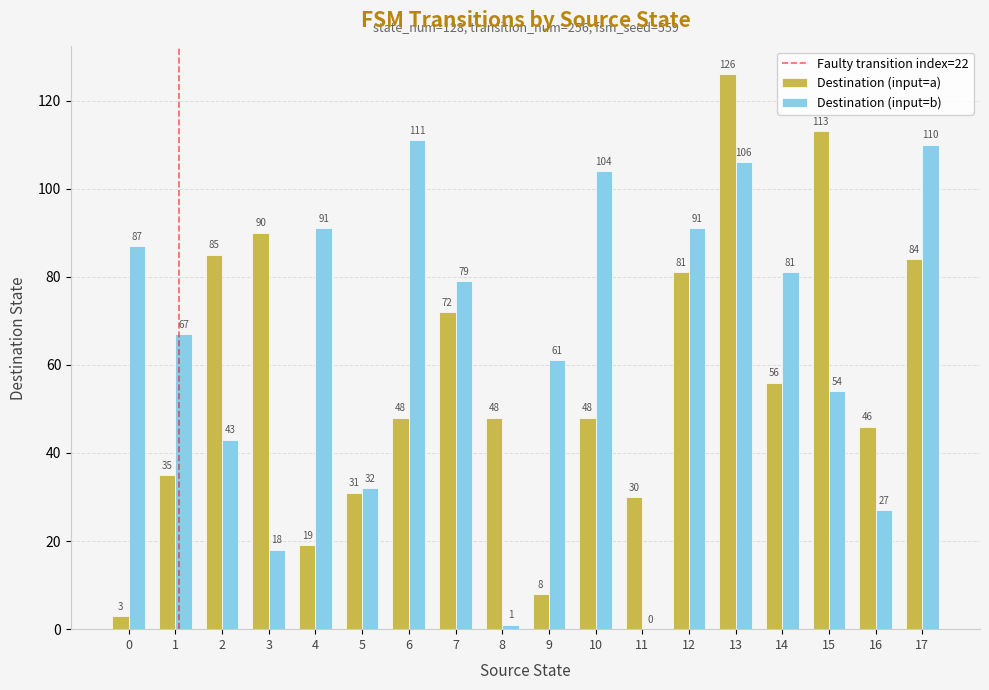

Reading left to right, extract all data points from this chart.

Destination (input=a): 3	35	85	90	19	31	48	72	48	8	48	30	81	126	56	113	46	84
Destination (input=b): 87	67	43	18	91	32	111	79	1	61	104	0	91	106	81	54	27	110